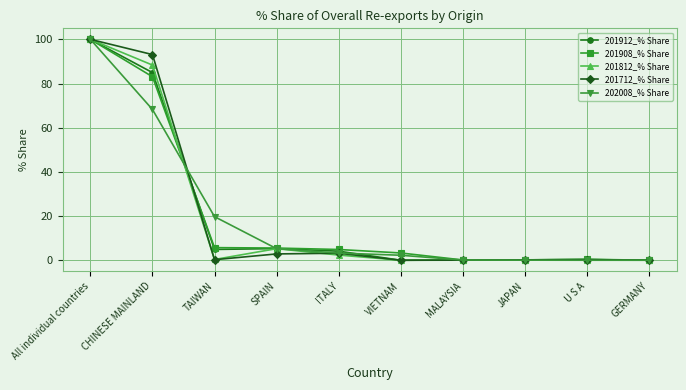

What is the difference between the highest and lowest values at ITALY?

2.5